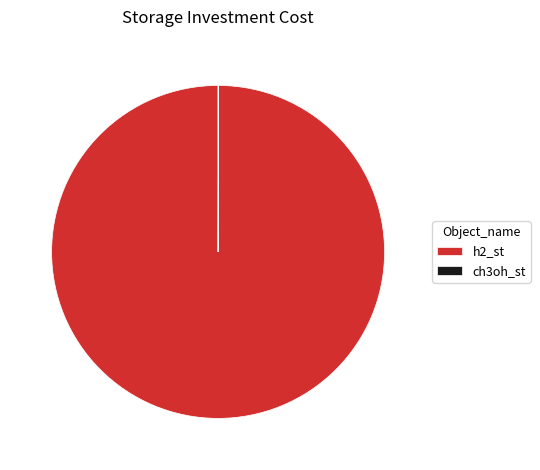

The h2_st slice represents 100% of the pie. True or false?

True